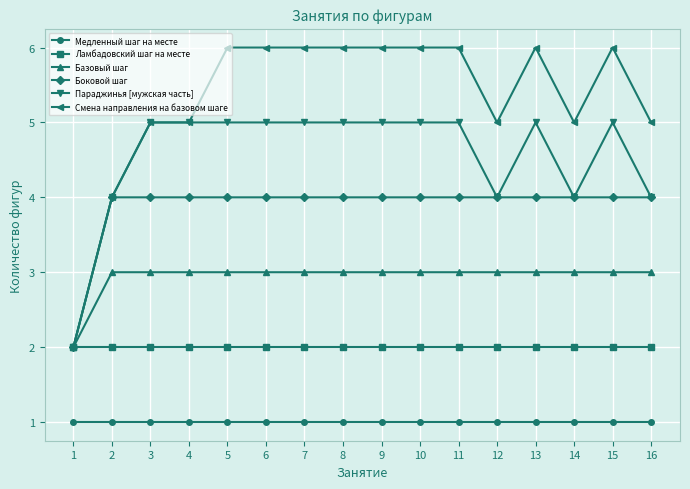

What is the lowest value of the Медленный шаг на месте series?

1